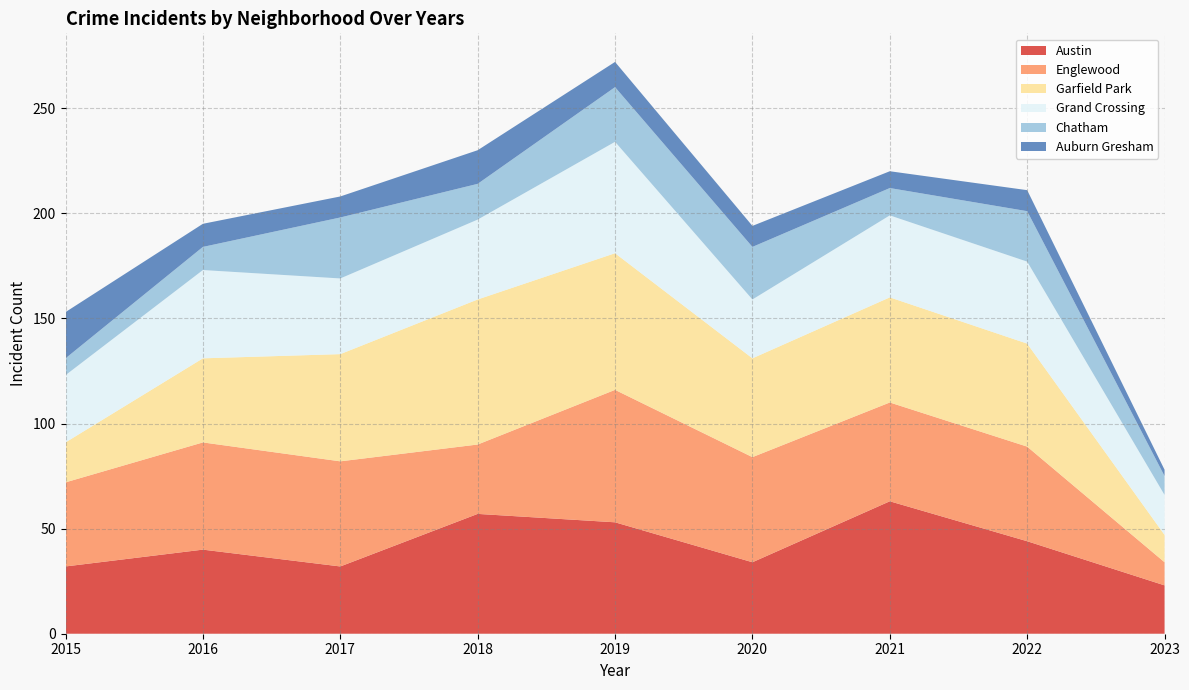

At which category is the sum across all series the highest?

2019